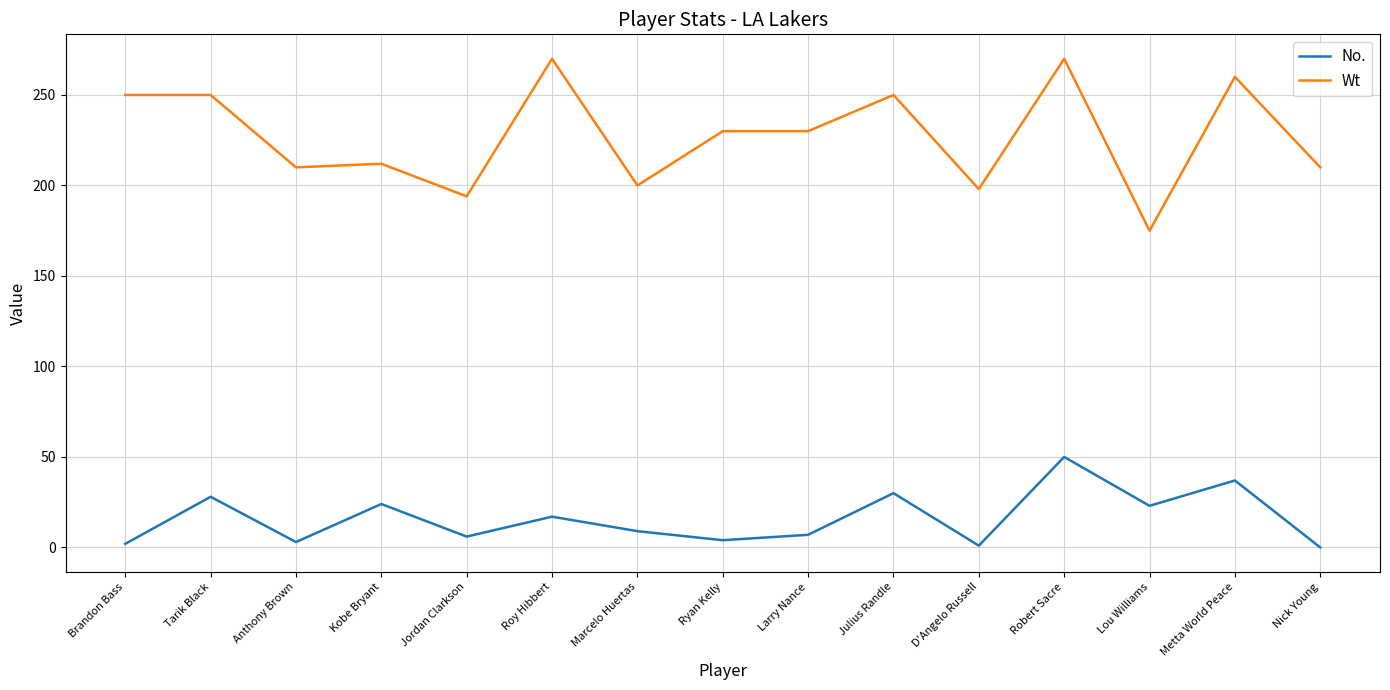

What is the minimum value for Wt?

175